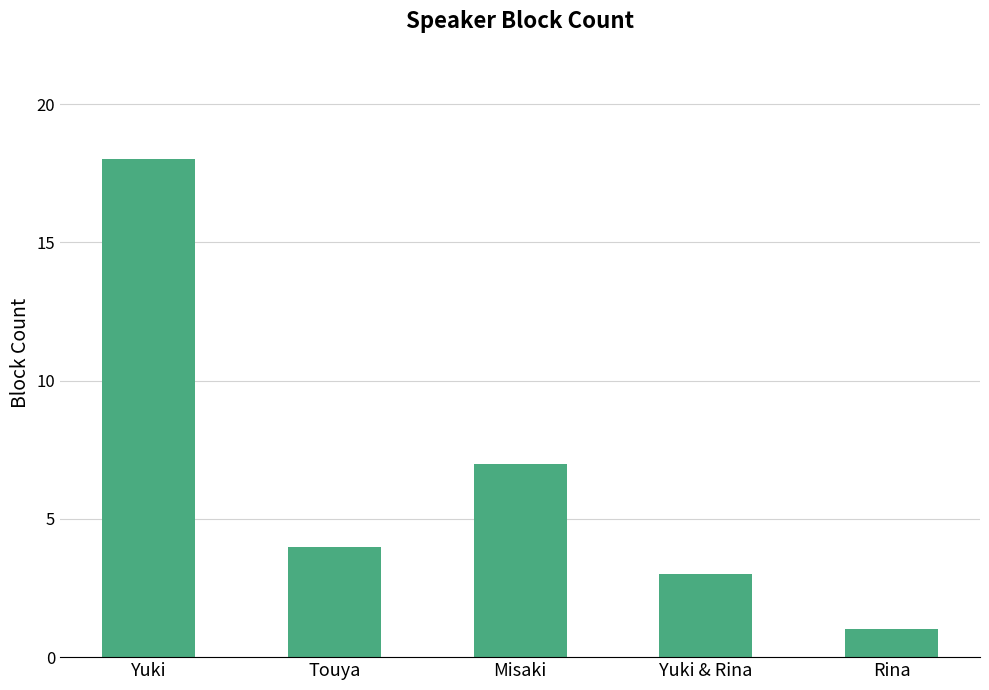

Which has a higher value, Touya or Rina?

Touya